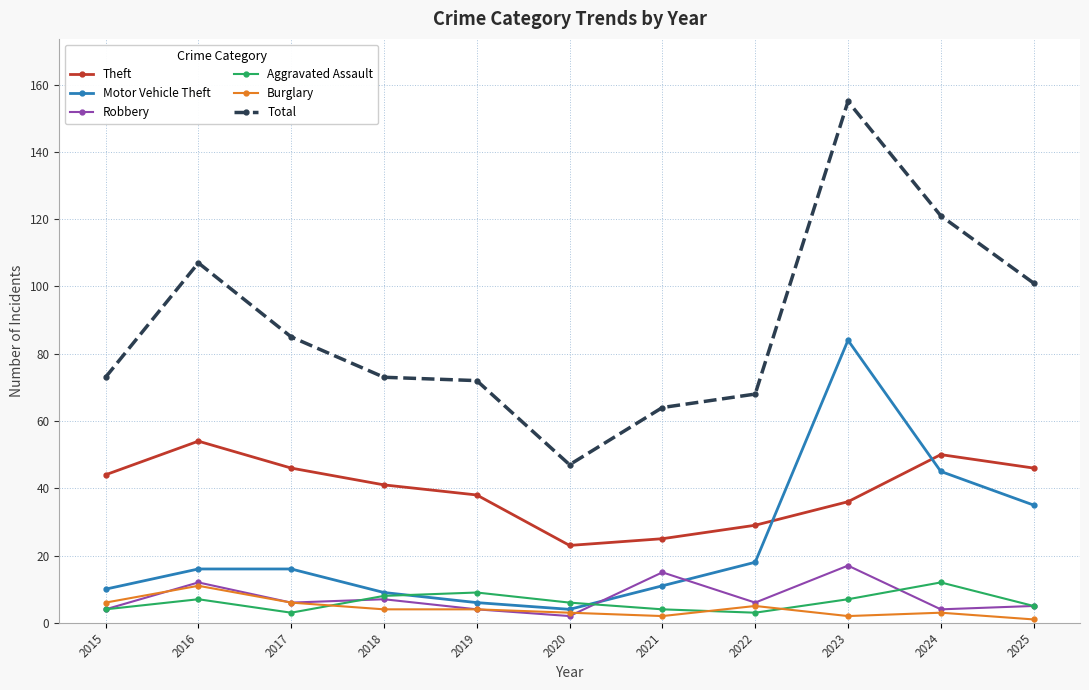

Reading left to right, list all the values displayed in this chart.

Theft: 44	54	46	41	38	23	25	29	36	50	46
Motor Vehicle Theft: 10	16	16	9	6	4	11	18	84	45	35
Robbery: 4	12	6	7	4	2	15	6	17	4	5
Aggravated Assault: 4	7	3	8	9	6	4	3	7	12	5
Burglary: 6	11	6	4	4	3	2	5	2	3	1
Total: 73	107	85	73	72	47	64	68	155	121	101